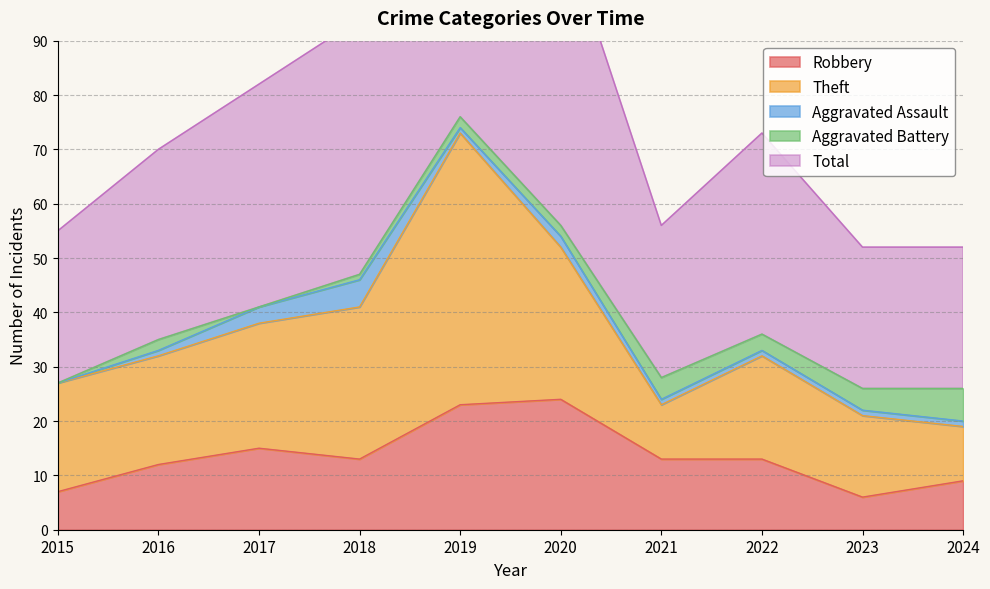

At how many categories does at least one series exceed 47?

2